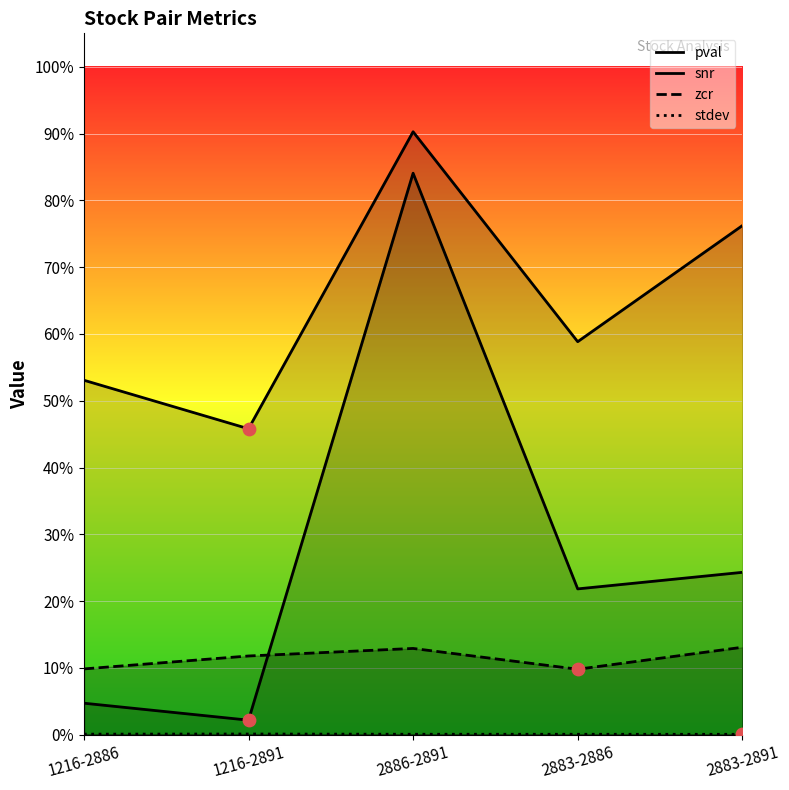

Which series reaches the maximum Y coordinate?

snr